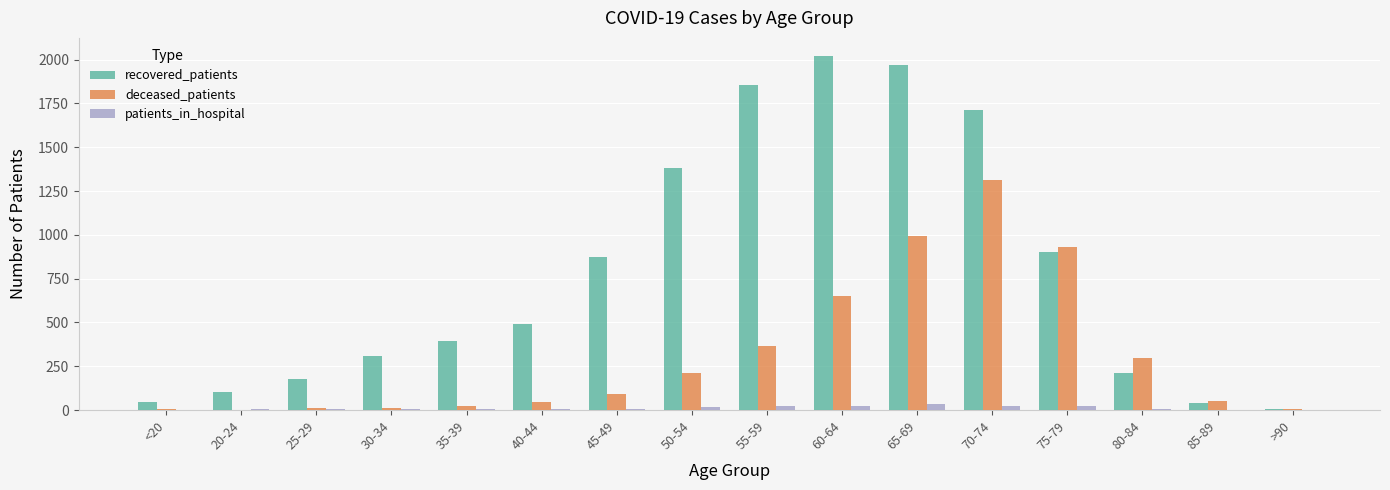

The deceased_patients series shows 1107 at 60-64. True or false?

False